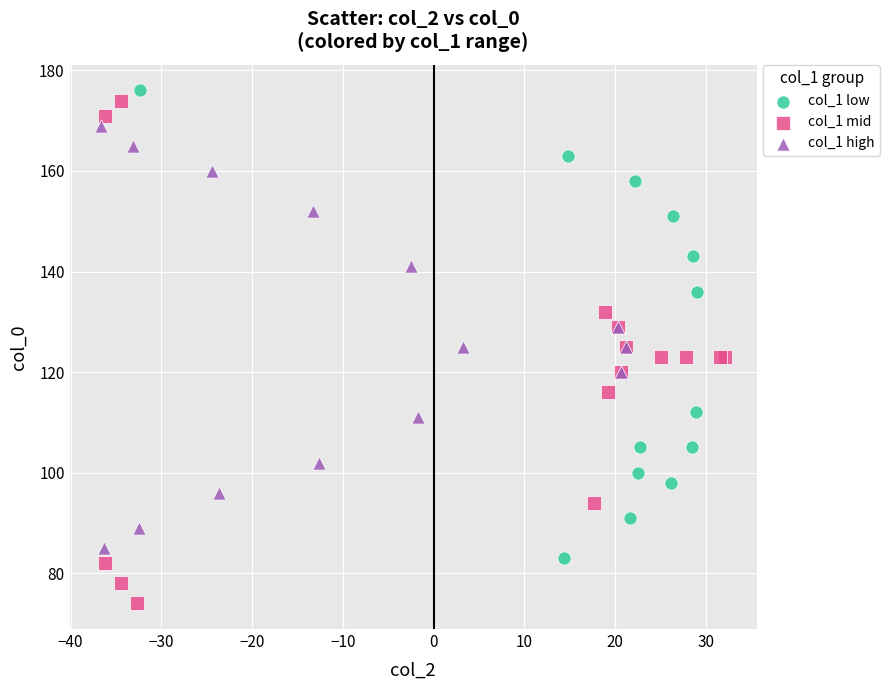

Which series contains the highest Y value?

col_1 low